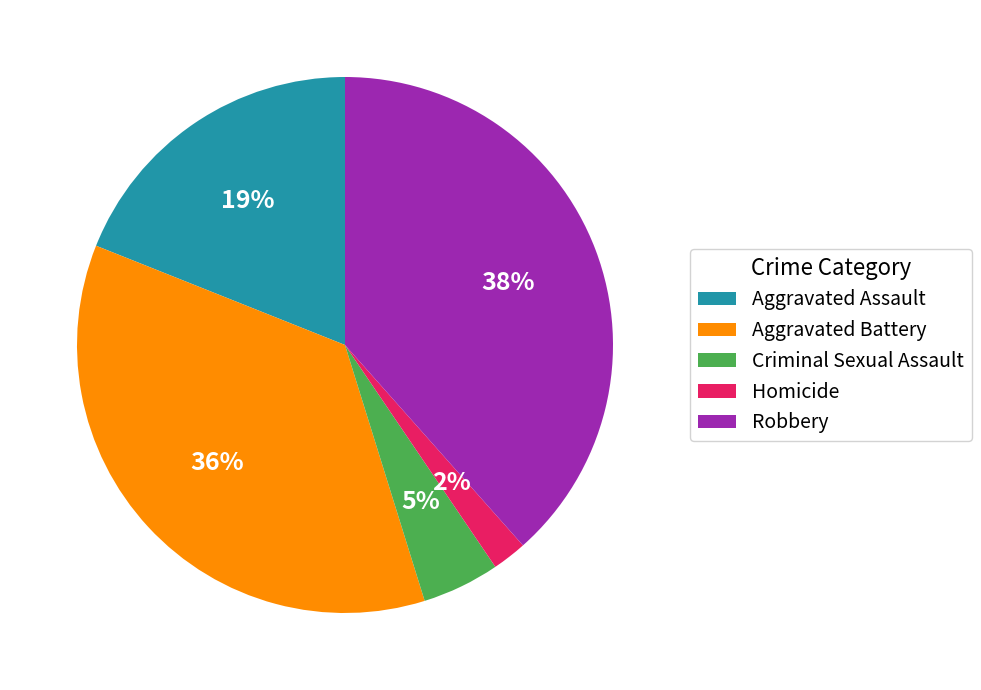

Rank the categories by value from highest to lowest.

Robbery, Aggravated Battery, Aggravated Assault, Criminal Sexual Assault, Homicide